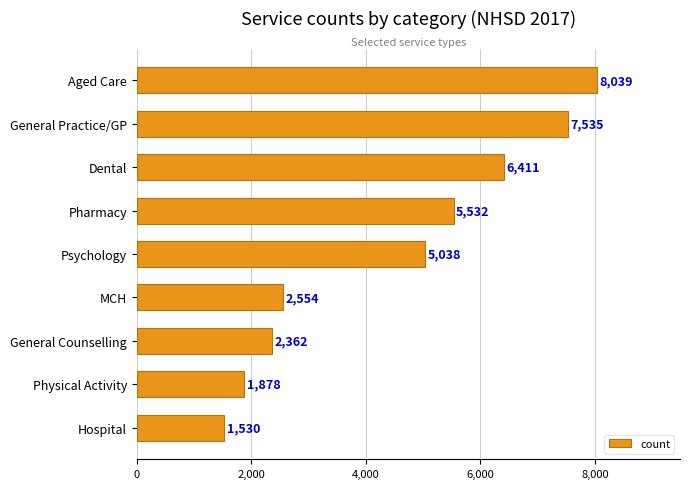

Which has a higher value, Aged Care or General Practice/GP?

Aged Care